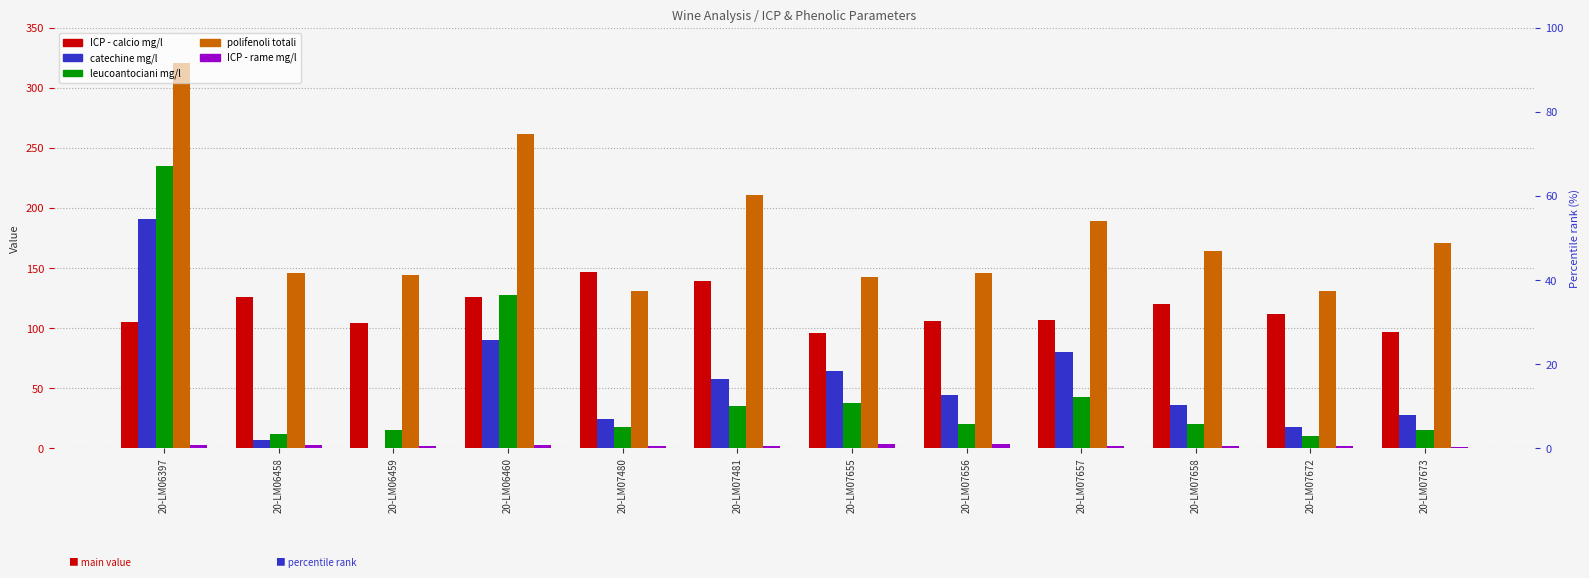

List the series in order of their peak value, lowest first.

ICP - rame mg/l, ICP - calcio mg/l, catechine mg/l, leucoantociani mg/l, polifenoli totali